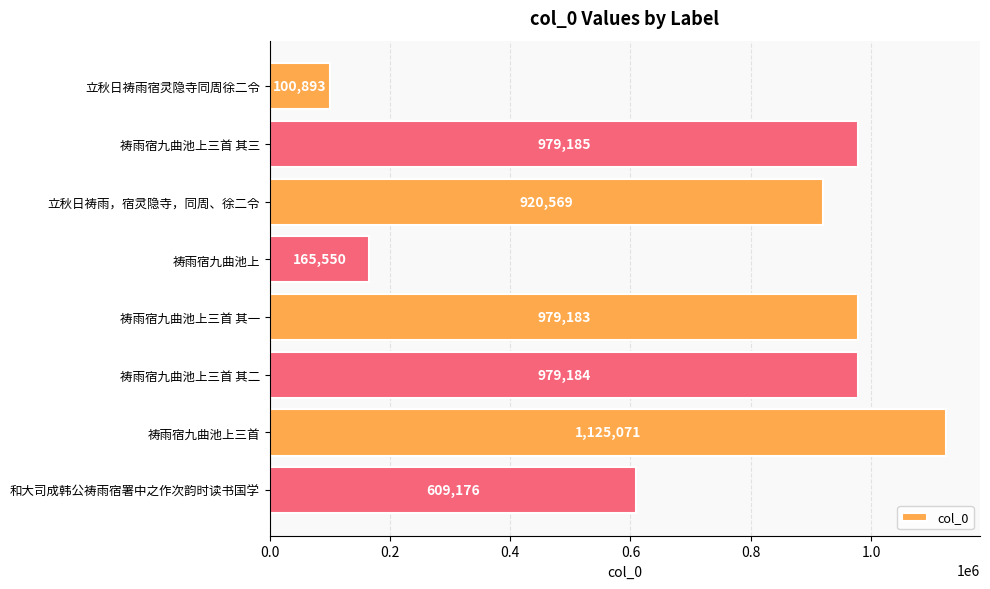

Is it true that the value at 祷雨宿九曲池上三首 其三 is 1420926?

False